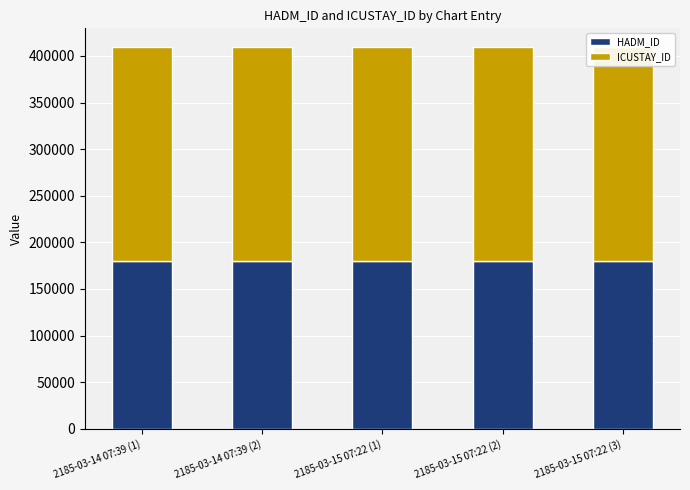

Reading left to right, transcribe all the data shown in this chart.

HADM_ID: 180367	180367	180367	180367	180367
ICUSTAY_ID: 228751	228751	228751	228751	228751